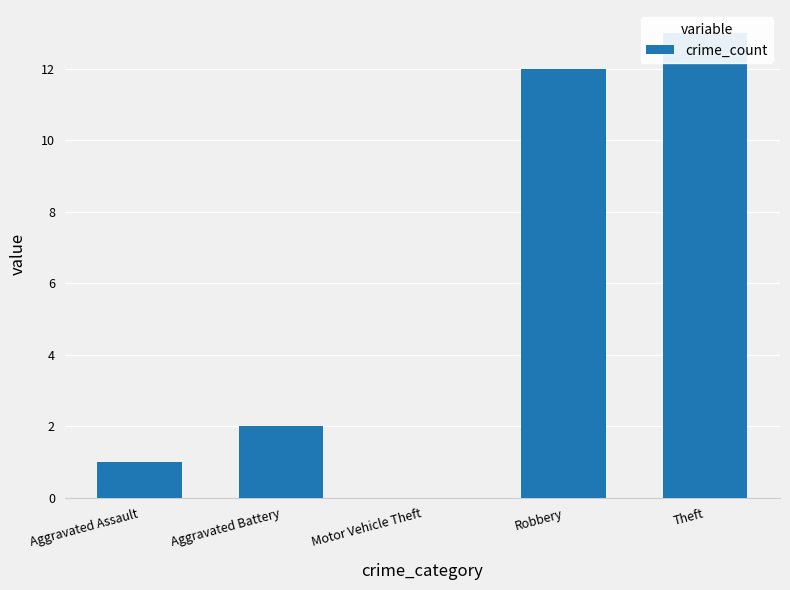

Are the bars horizontal?

No